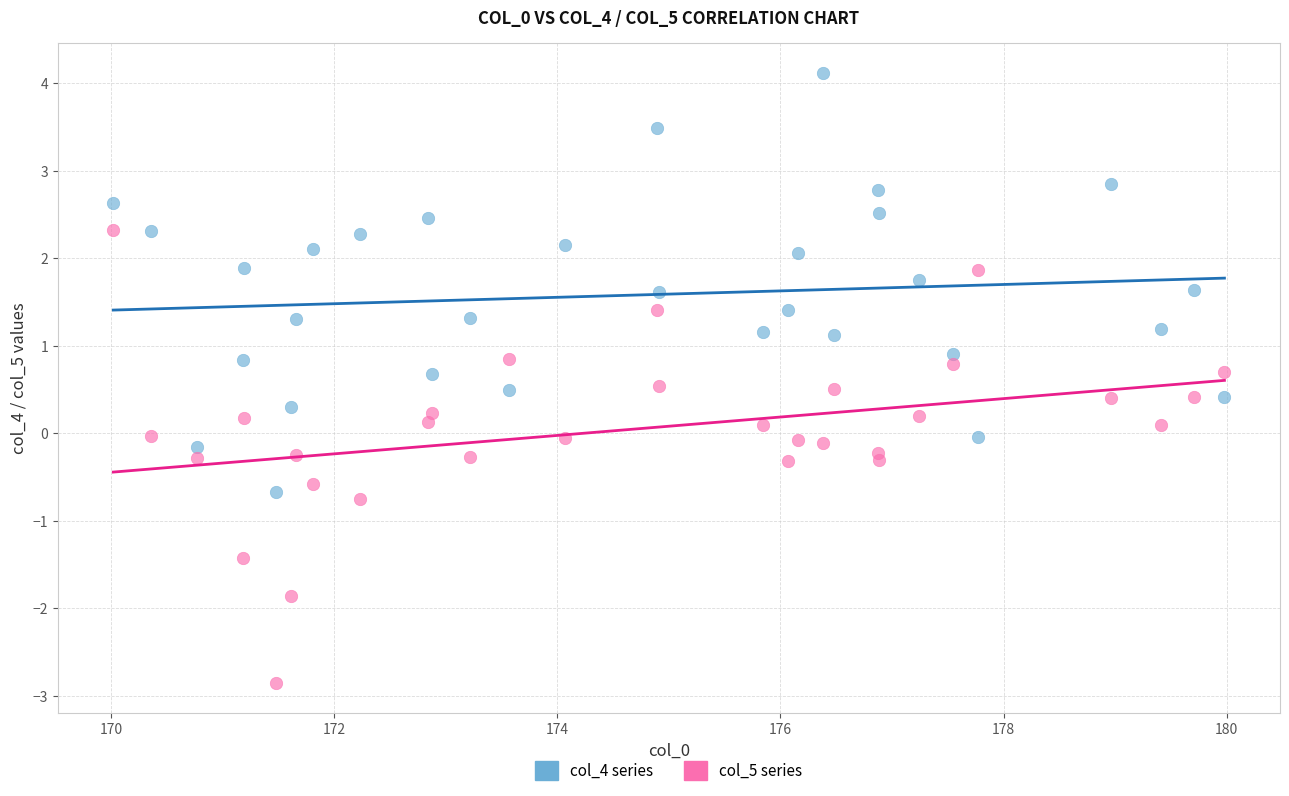

Which series reaches the maximum Y coordinate?

col_4 series